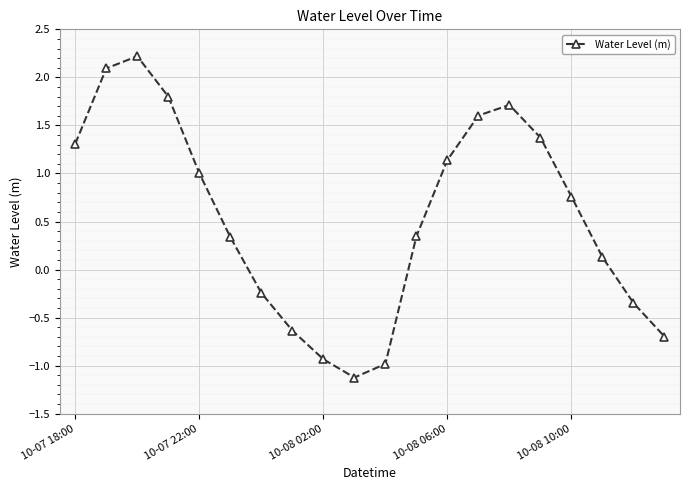

What is the value of the 8th point from the left?

-0.6